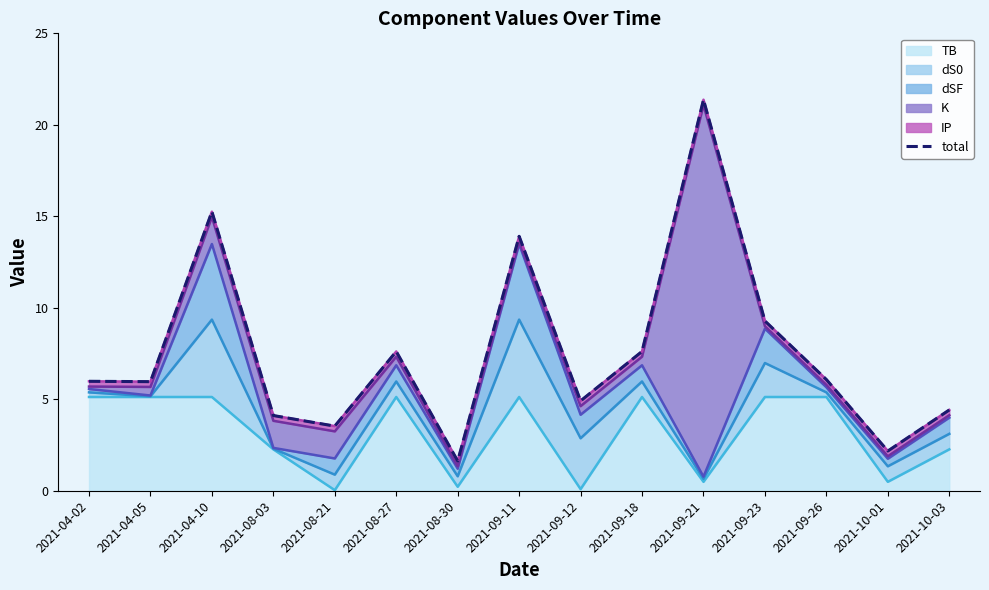

Rank the categories by value from highest to lowest.

2021-09-21, 2021-04-10, 2021-09-11, 2021-09-23, 2021-08-27, 2021-09-18, 2021-09-26, 2021-04-02, 2021-04-05, 2021-09-12, 2021-10-03, 2021-08-03, 2021-08-21, 2021-10-01, 2021-08-30